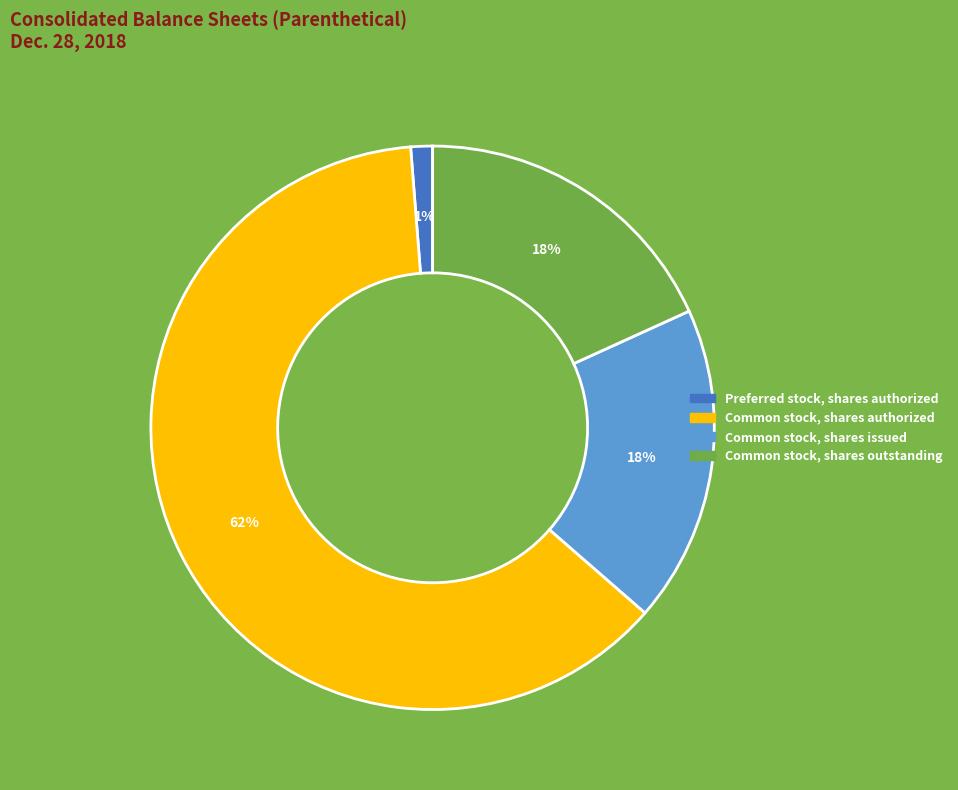

Does any single category account for the majority?

Yes